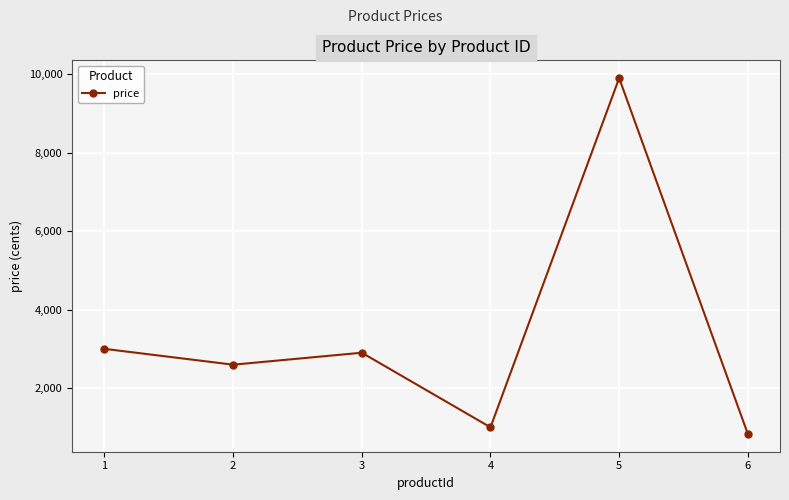

How many interior local peaks (higher than both neighbors) does the data have?

2